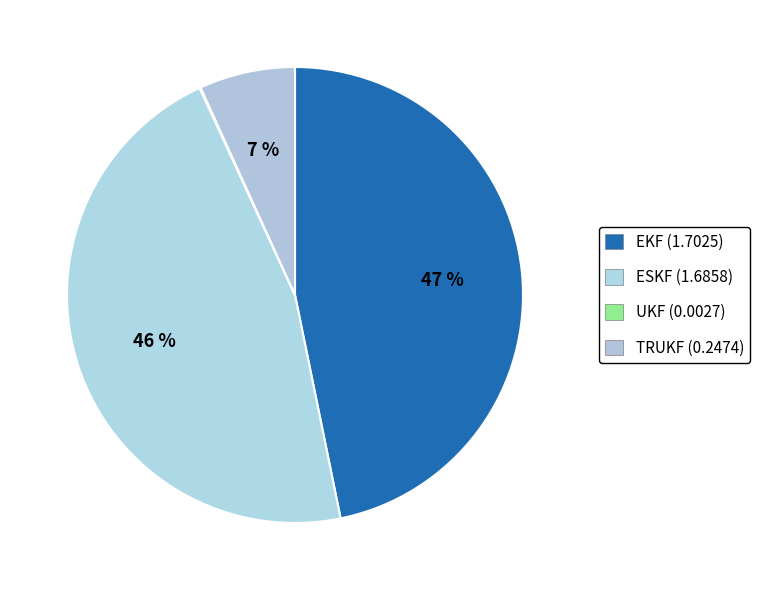

Which has a higher value, ESKF or EKF?

EKF